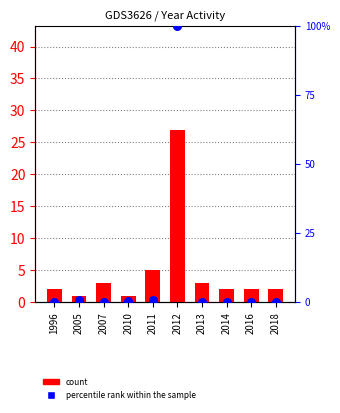

At how many categories does at least one series exceed 7?

1